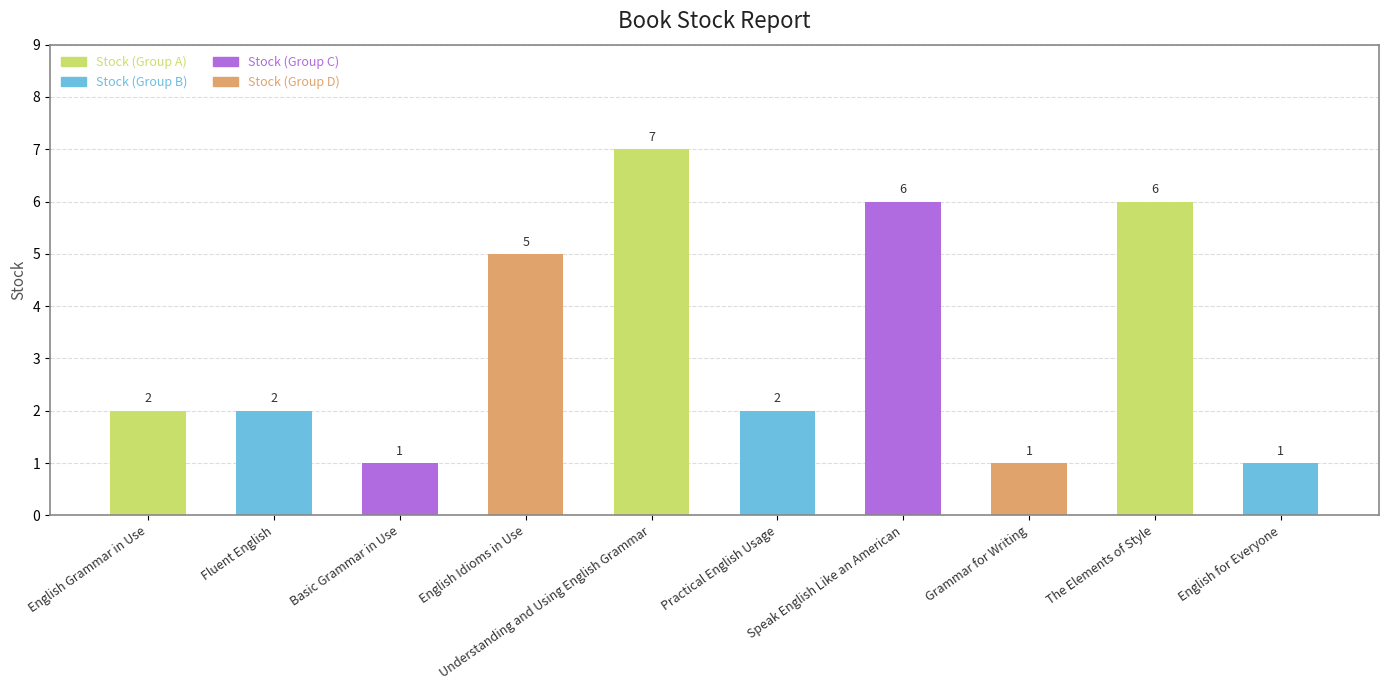

Read the value at Speak English Like an American.

6